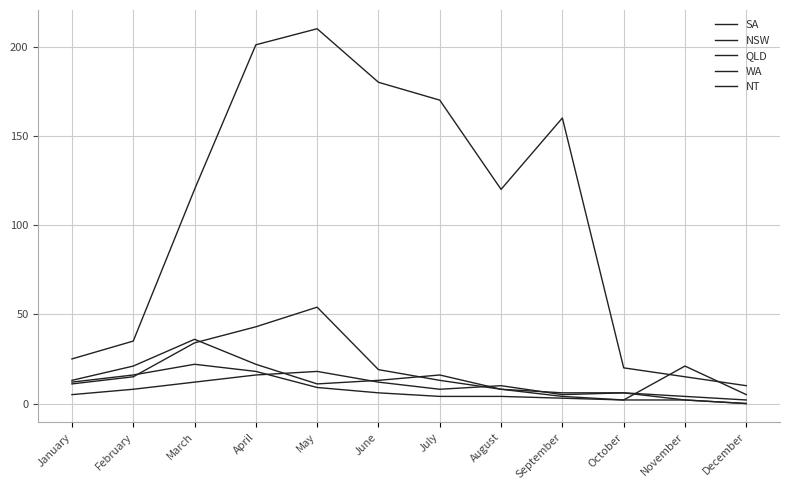

How many lines are shown in the chart?

5